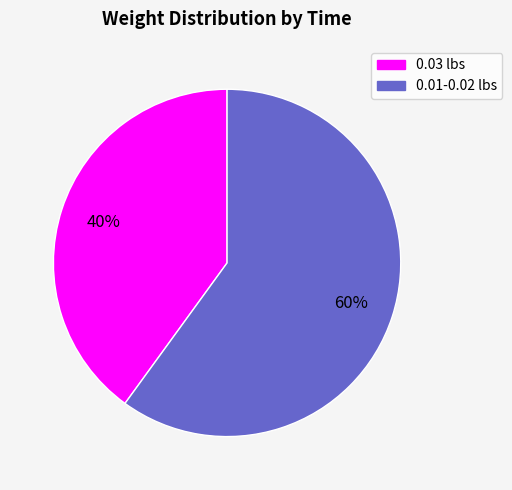

Does any single category account for the majority?

Yes